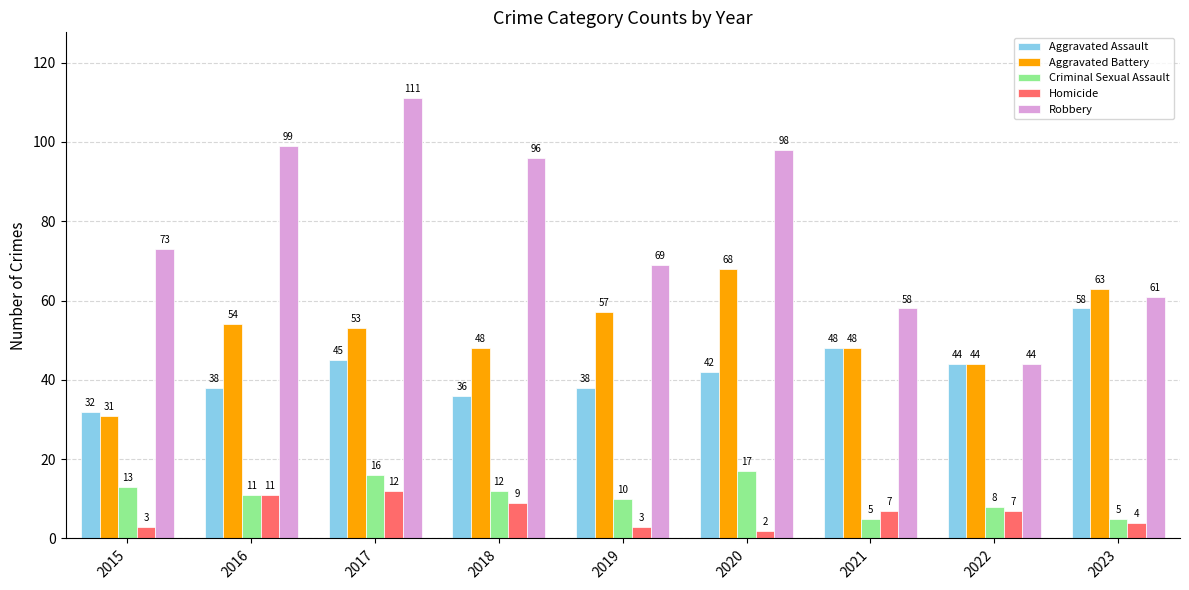

What is the value of the Criminal Sexual Assault bar at the 2nd from the left?

11